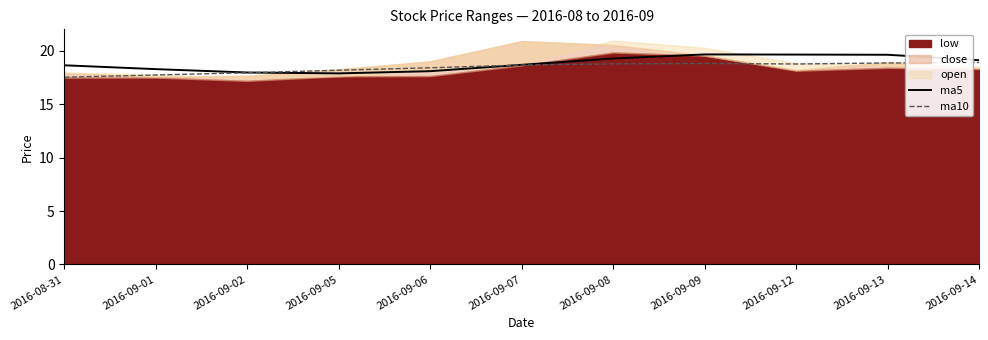

Does the chart display data point markers on the line(s)?

No